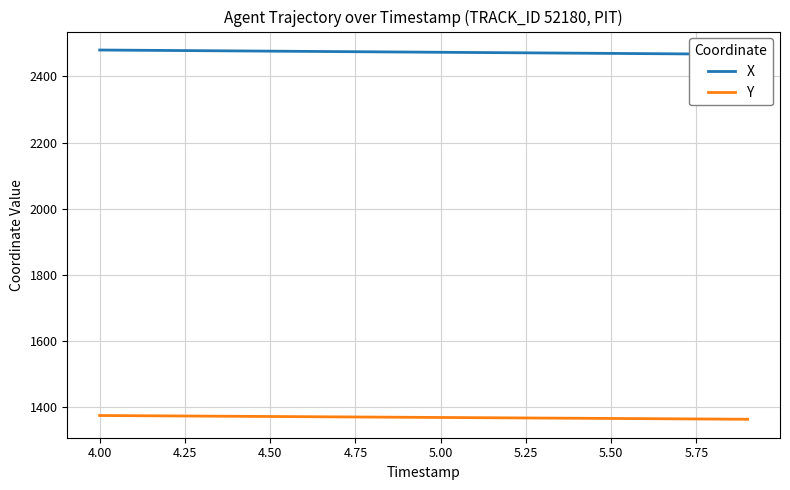

Reading right to left, what are all the values shown in this chart?

X: 2466.9	2467.6	2468.3	2469.0	2469.7	2470.4	2471.0	2471.7	2472.4	2473.1	2473.8	2474.4	2475.1	2475.8	2476.5	2477.2	2477.9	2478.6	2479.2	2479.9
Y: 1363.9	1364.5	1365.1	1365.7	1366.3	1366.9	1367.5	1368.1	1368.7	1369.3	1369.9	1370.5	1371.1	1371.7	1372.2	1372.8	1373.4	1374.0	1374.6	1375.2